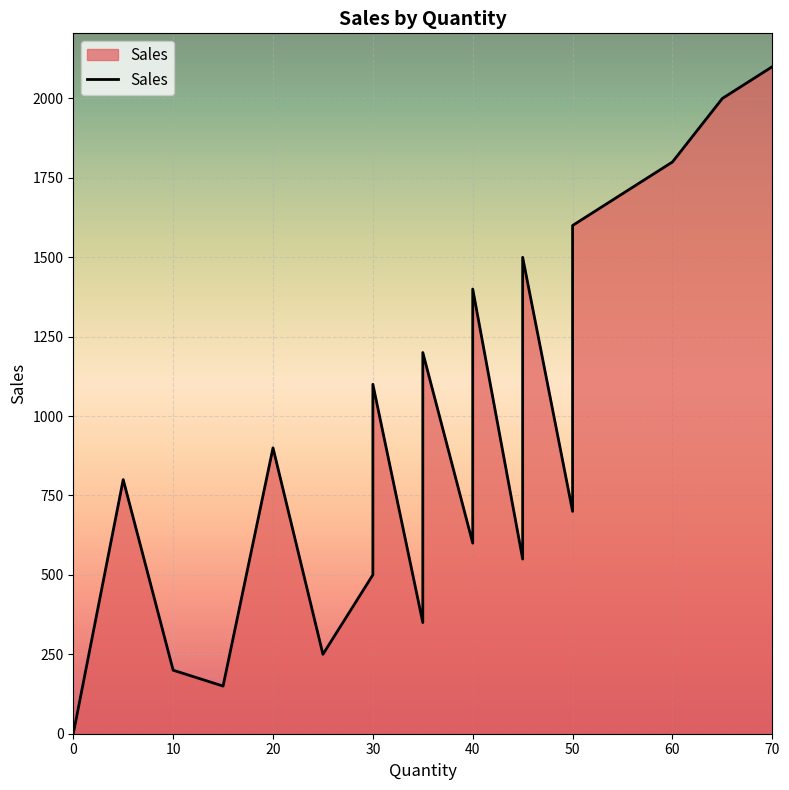

Which has a higher value, 55 or 10?

55